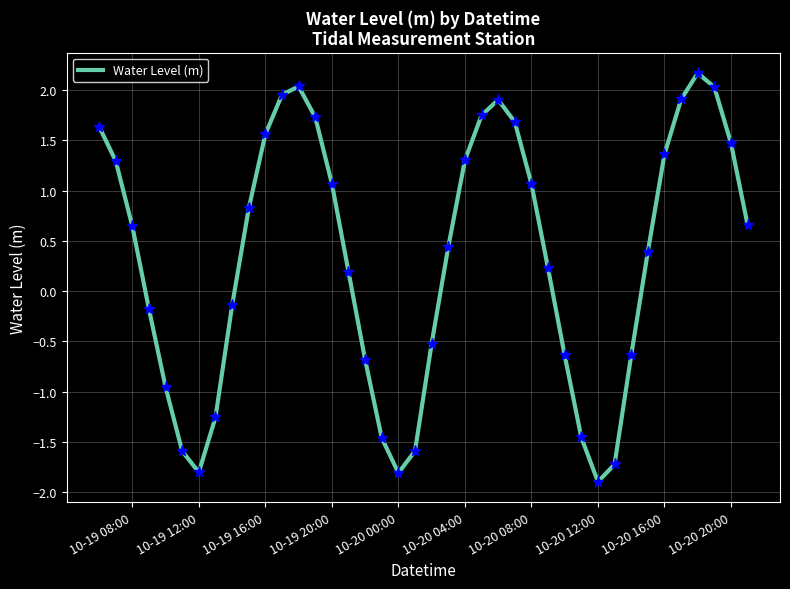

What is the difference between the maximum and minimum values?

4.1